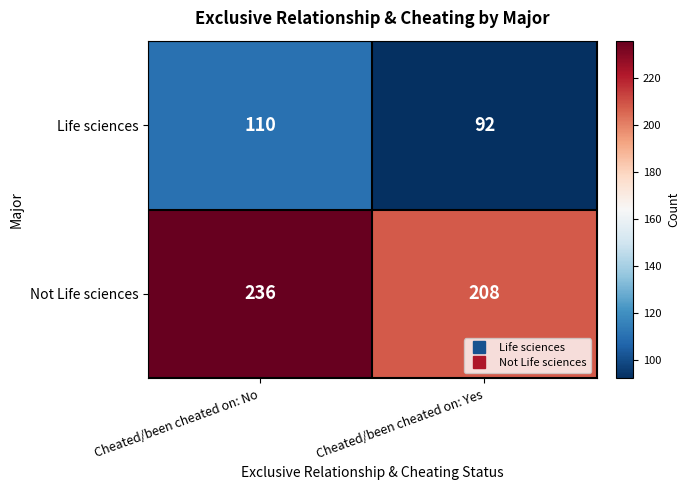

What is the difference between the Life sciences values at Cheated/been cheated on: No and Cheated/been cheated on: Yes?

18